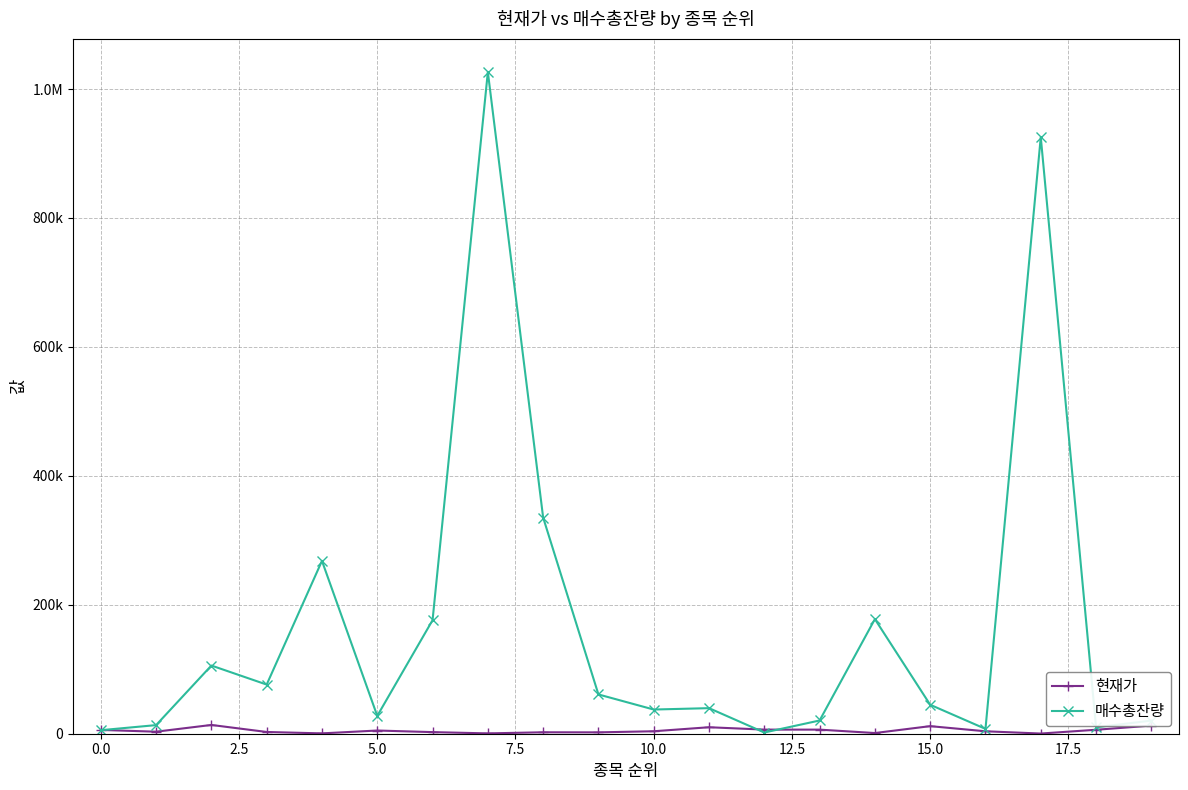

Does the chart have visible grid lines?

Yes